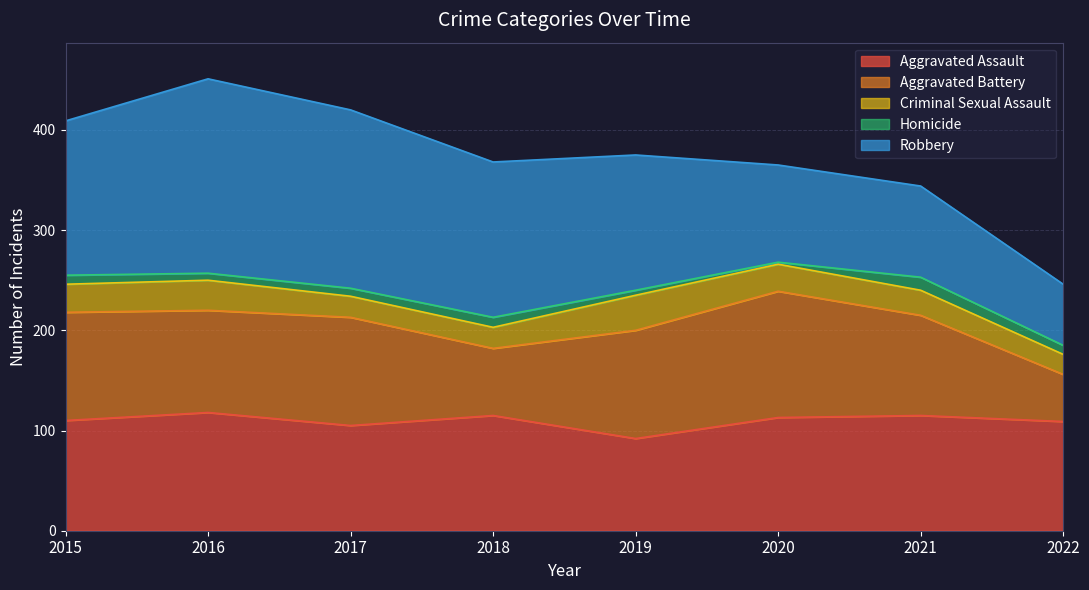

In Homicide, how many points are higher than both neighbors (excluding endpoints)?

2